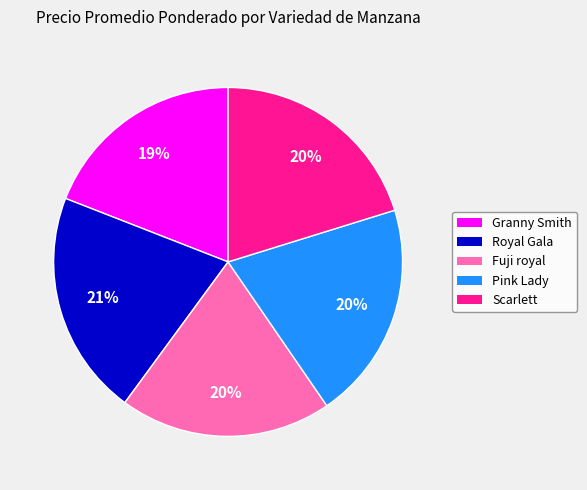

Is there a majority slice in this chart?

No